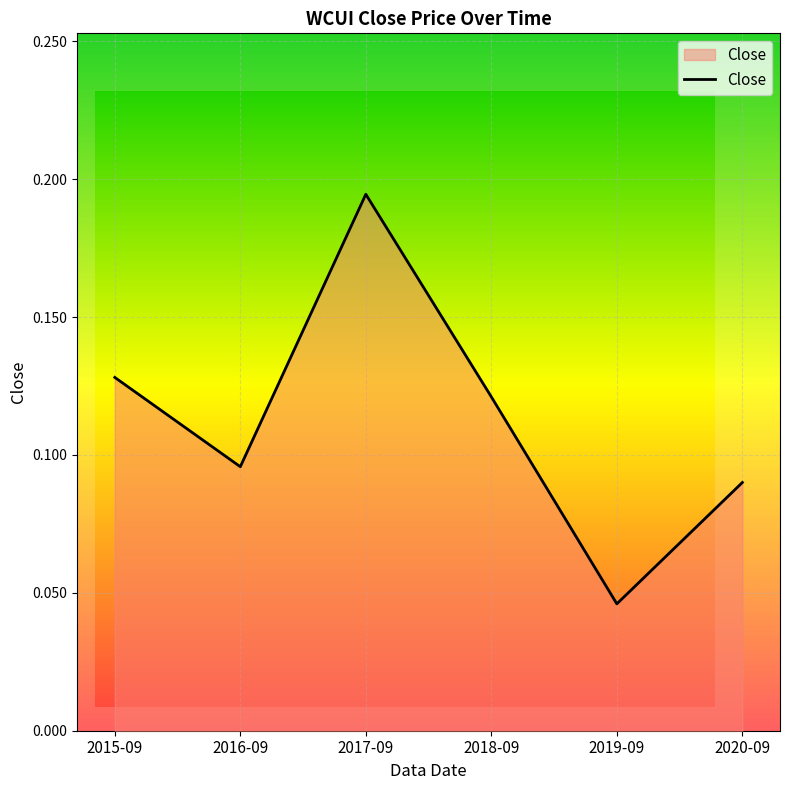

Which label corresponds to the smallest value in the chart?

2019-09